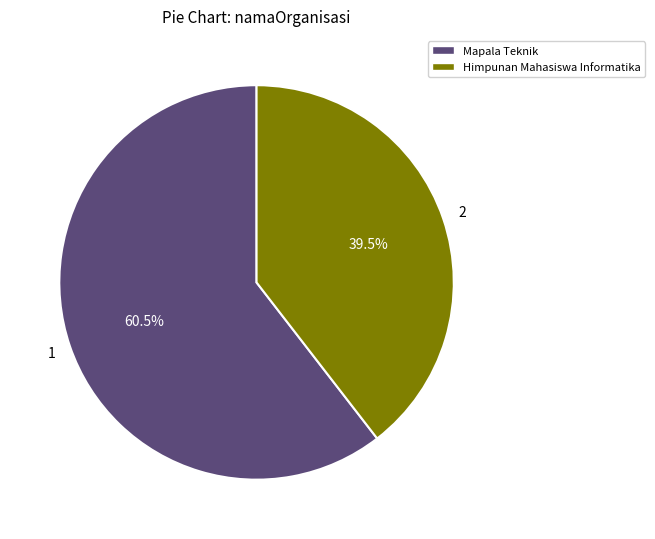

Does any single category account for the majority?

Yes